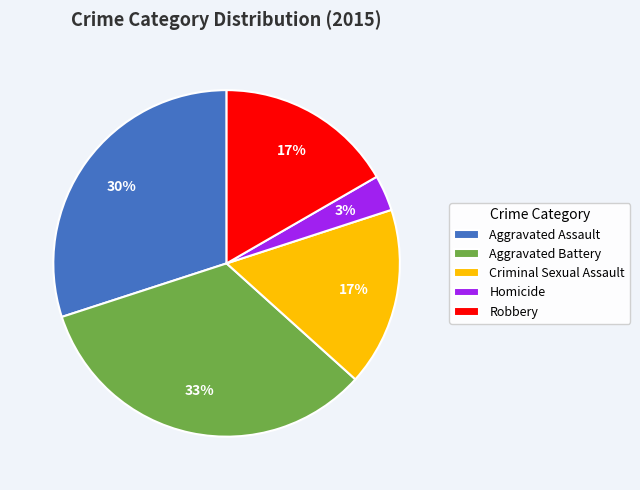

True or false: Robbery accounts for 17% of the total.

True